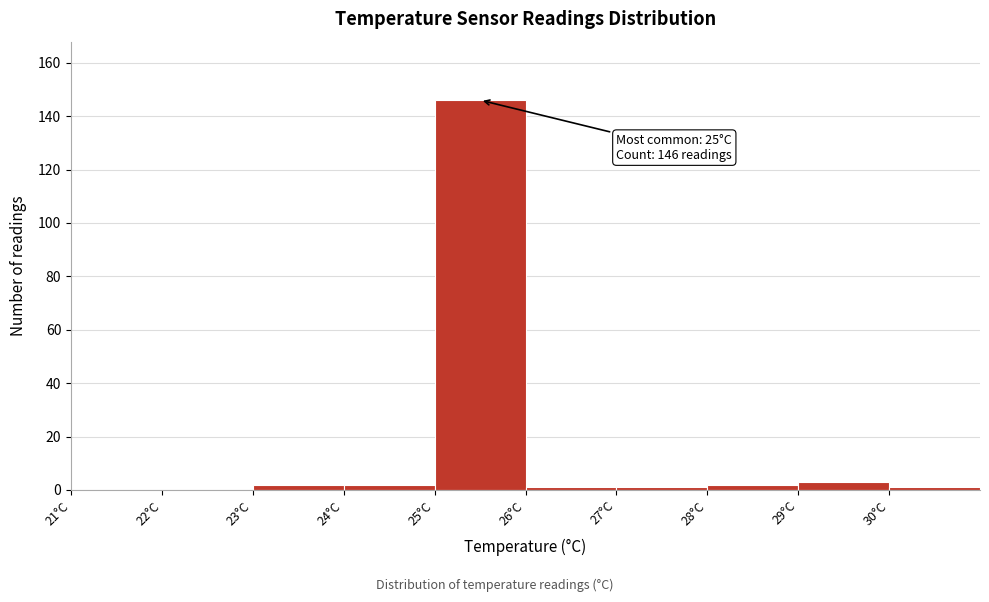

Over which range of the x-axis is the bar tallest?

25 to 26